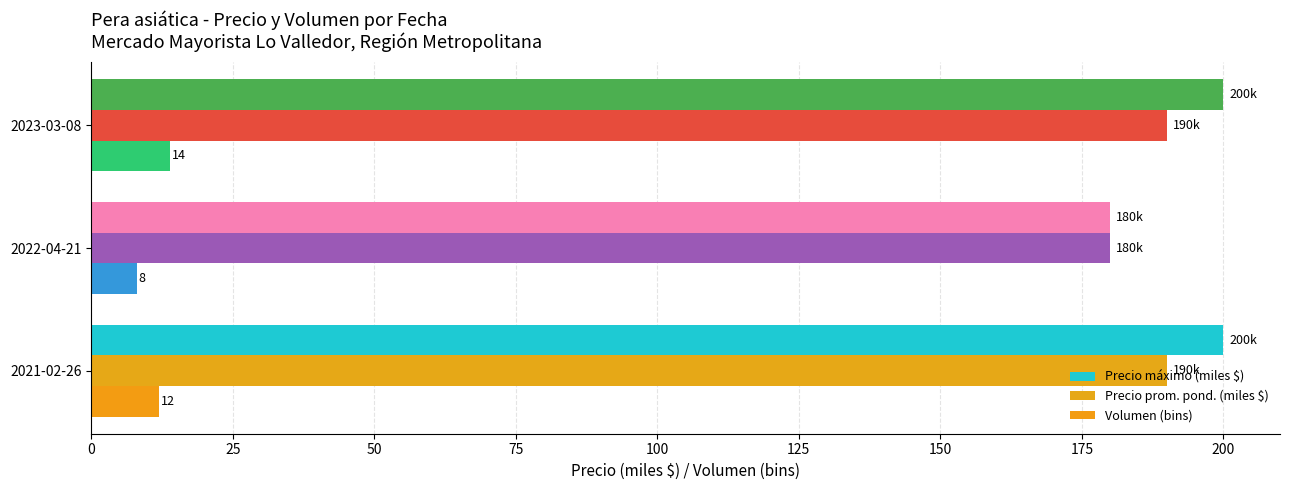

How many data points in Precio máximo (miles $) are less than 200?

1